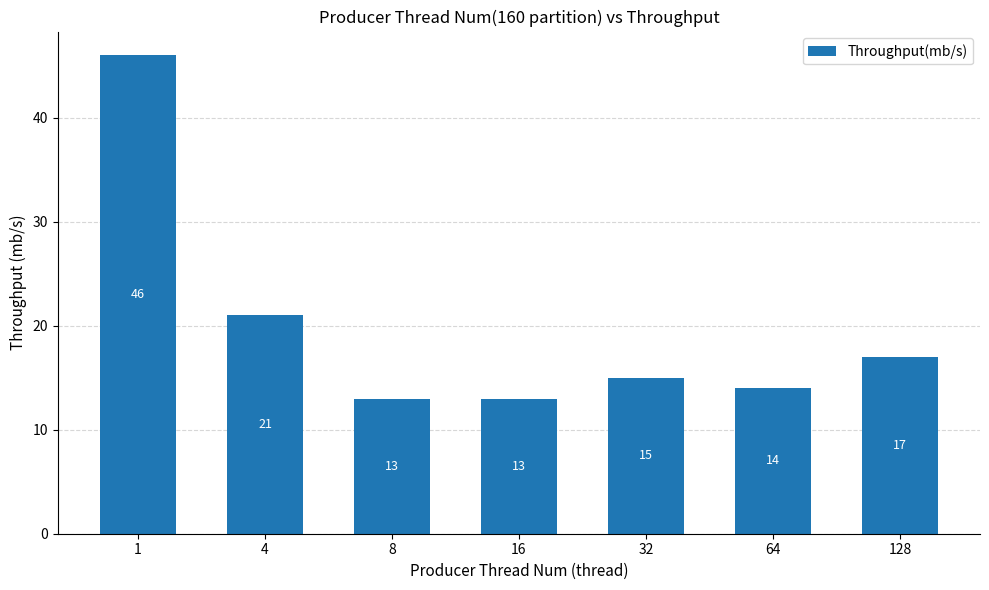

Reading left to right, transcribe all the data shown in this chart.

46	21	13	13	15	14	17